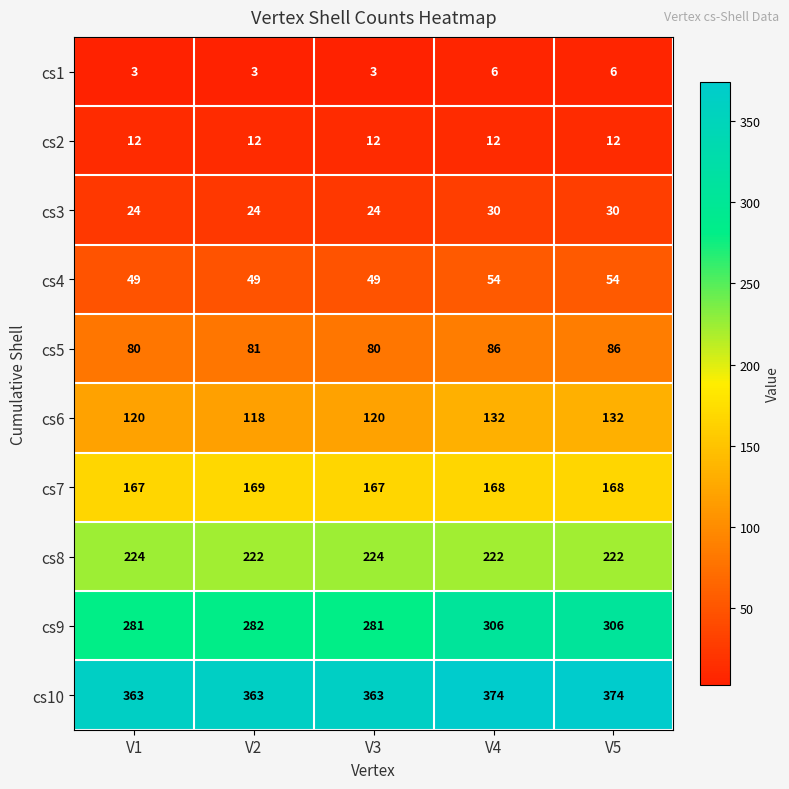

What is the average value of the cs10 series?

367